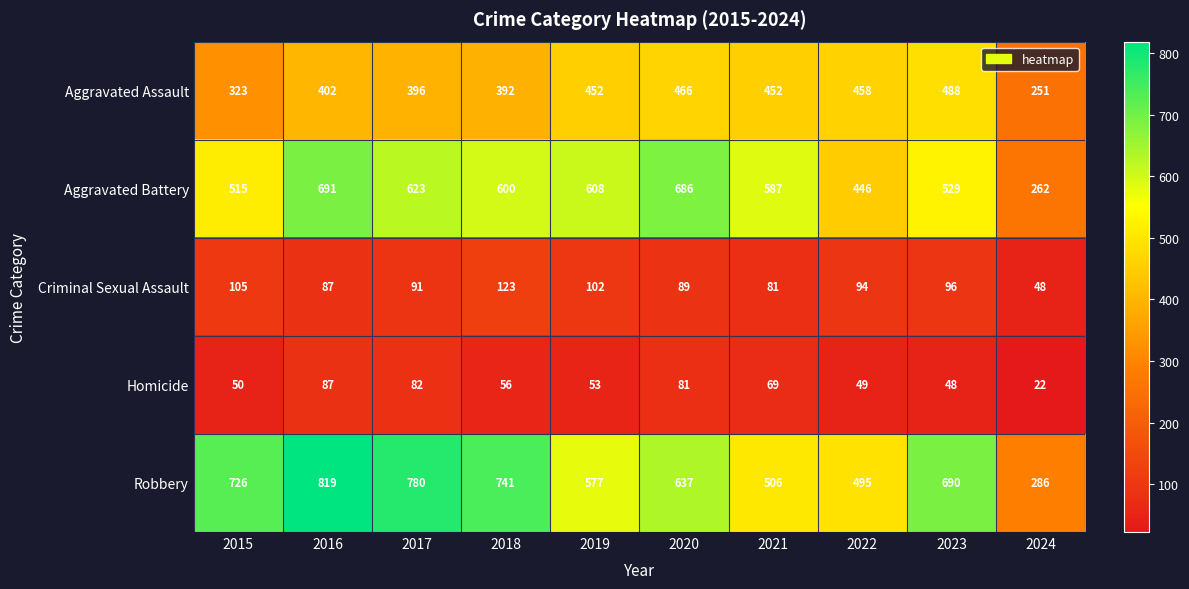

What is the difference between the second highest and minimum values in the Criminal Sexual Assault series?

57